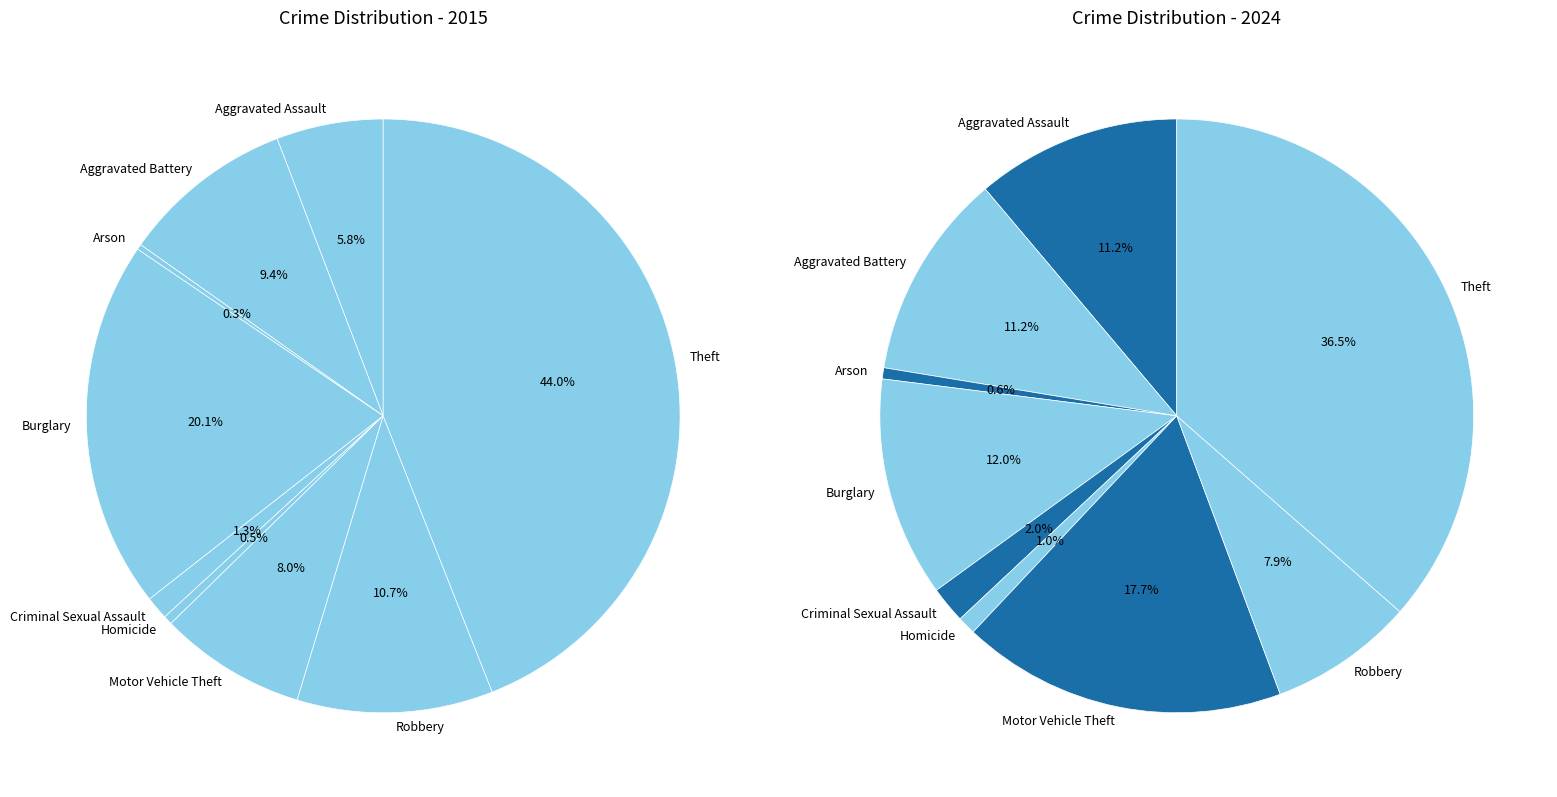

Does 3 represent more than half of the total?

No